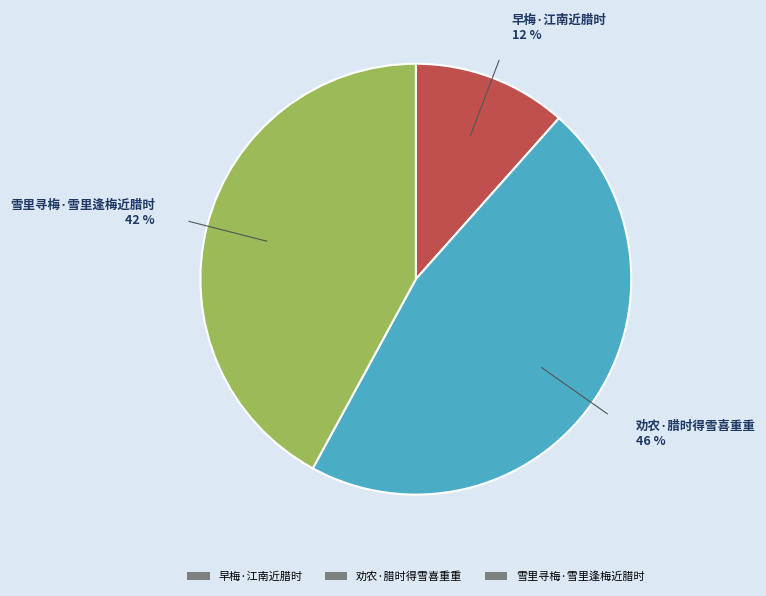

Do 劝农·腊时得雪喜重重 and 早梅·江南近腊时 together represent more than half of the pie?

Yes